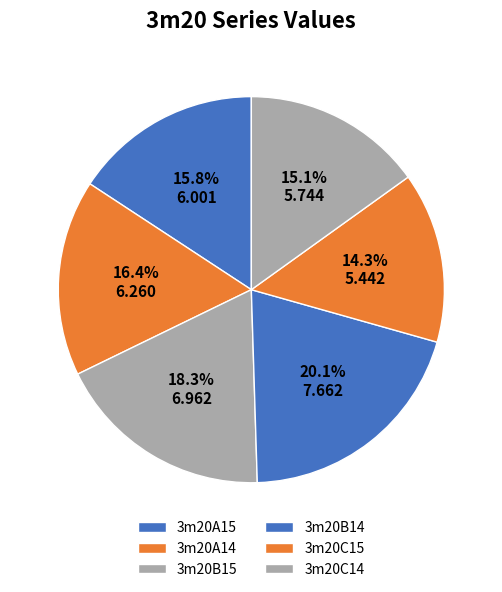

Rank the categories by value from highest to lowest.

3m20B14, 3m20B15, 3m20A14, 3m20A15, 3m20C14, 3m20C15